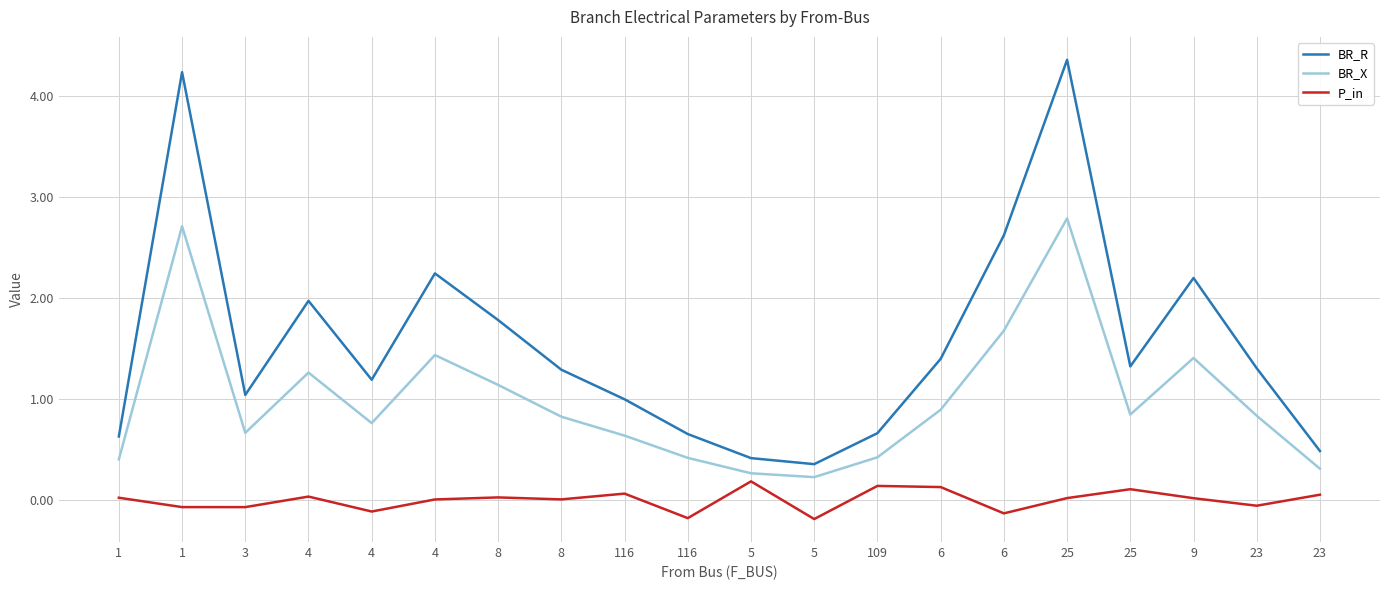

Is it true that BR_X equals 0.4 at 23?

False